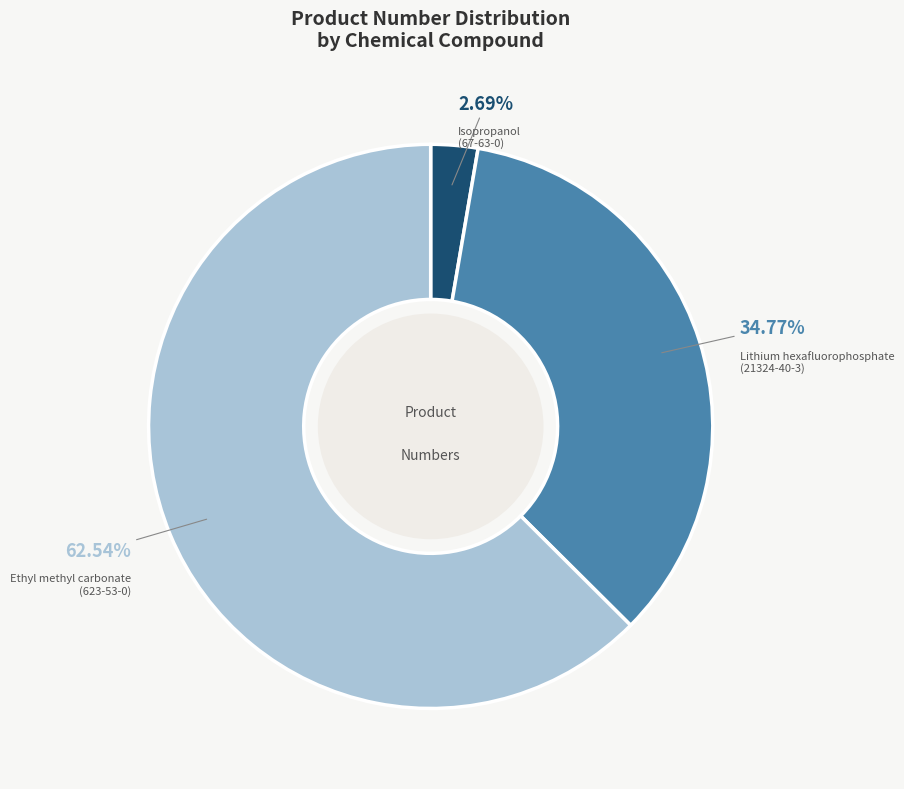

Combined, do Isopropanol (67-63-0) and Ethyl methyl carbonate (623-53-0) account for over 50%?

Yes